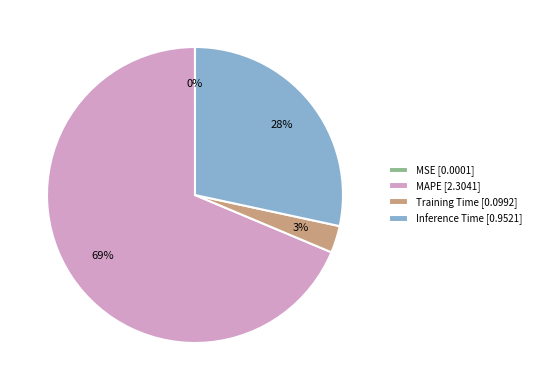

To the nearest percent, what is the difference between the largest and smallest slice percentages?

69%